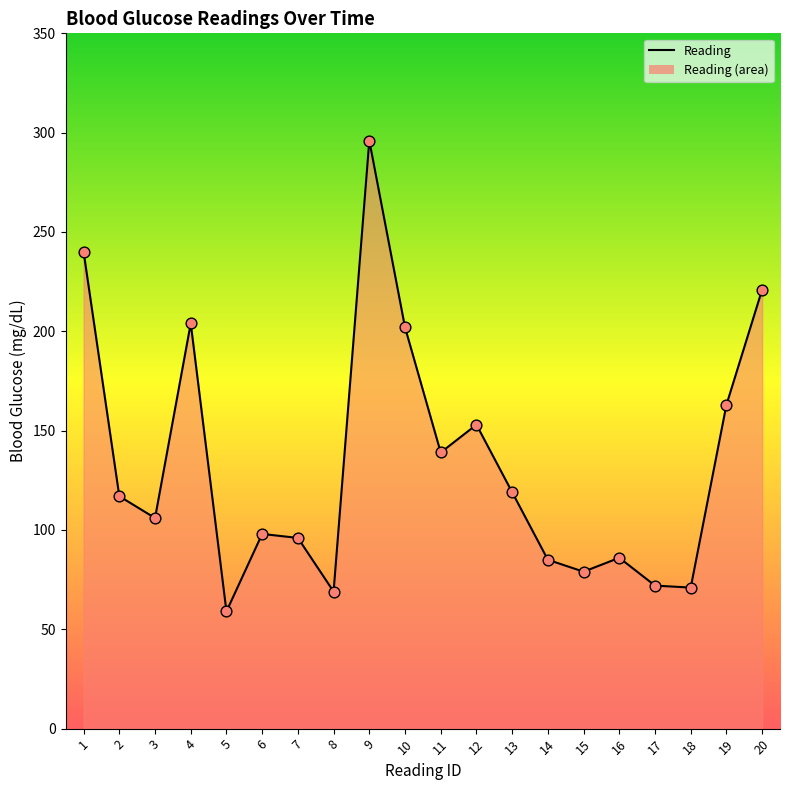

Which has a higher value, 1 or 3?

1